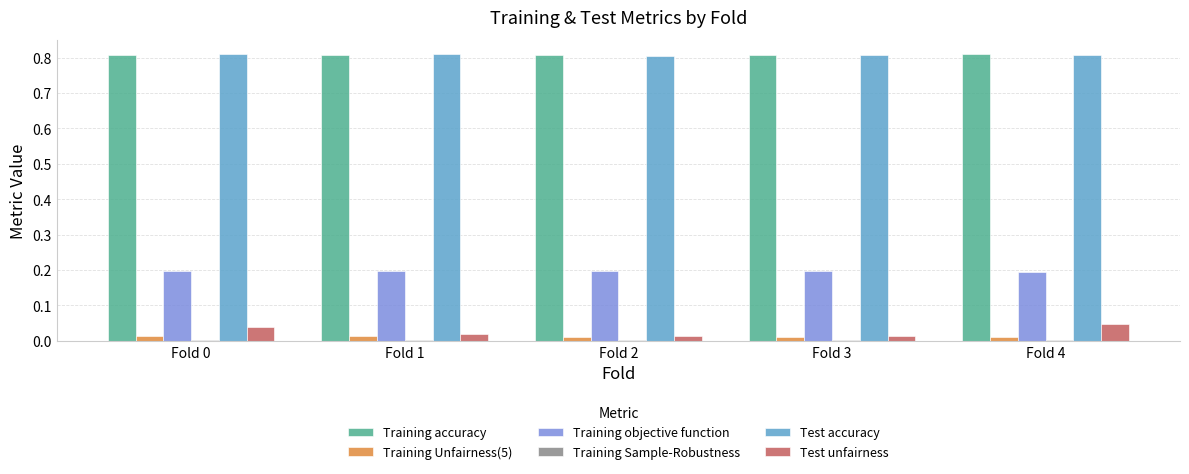

Is the value of Training objective function at Fold 0 greater than the value of Training Unfairness(5) at Fold 1?

Yes